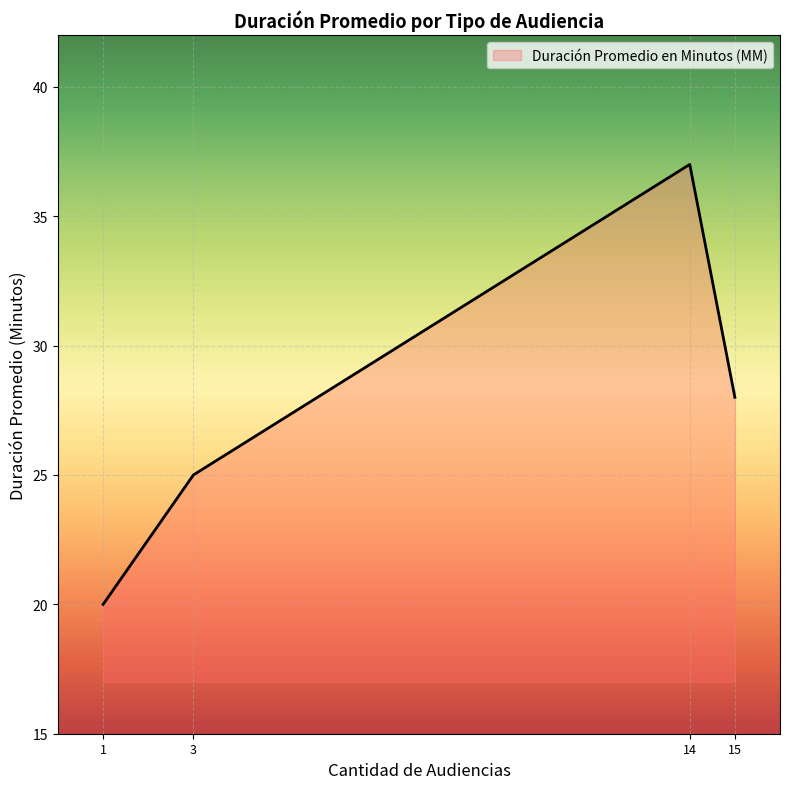

What is the sum of all values?

110